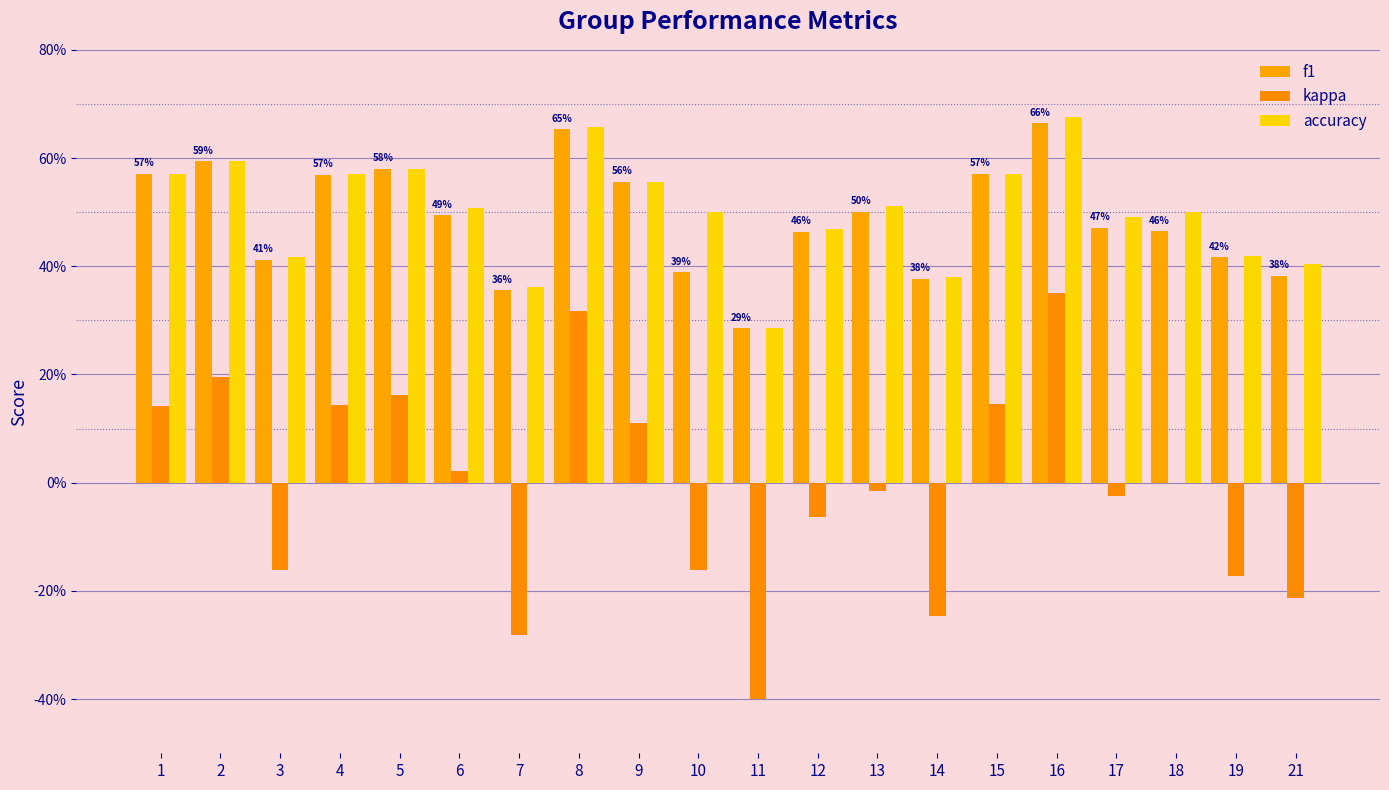

Which series has the widest spread of values?

kappa